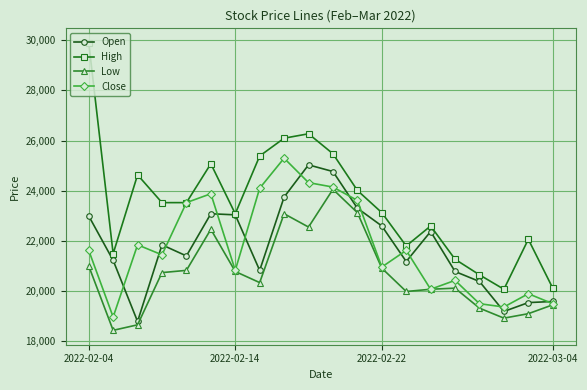

True or false: Open and Low cross at least once.

False